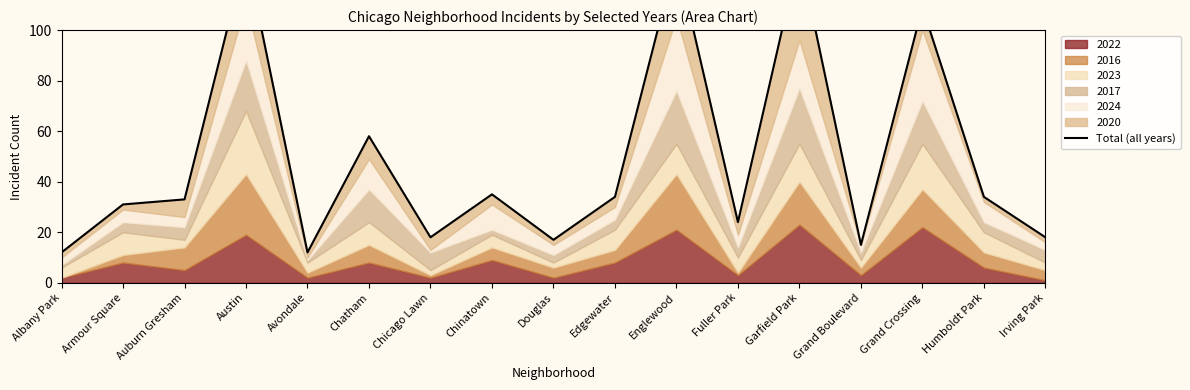

How many data points does each series have?

17